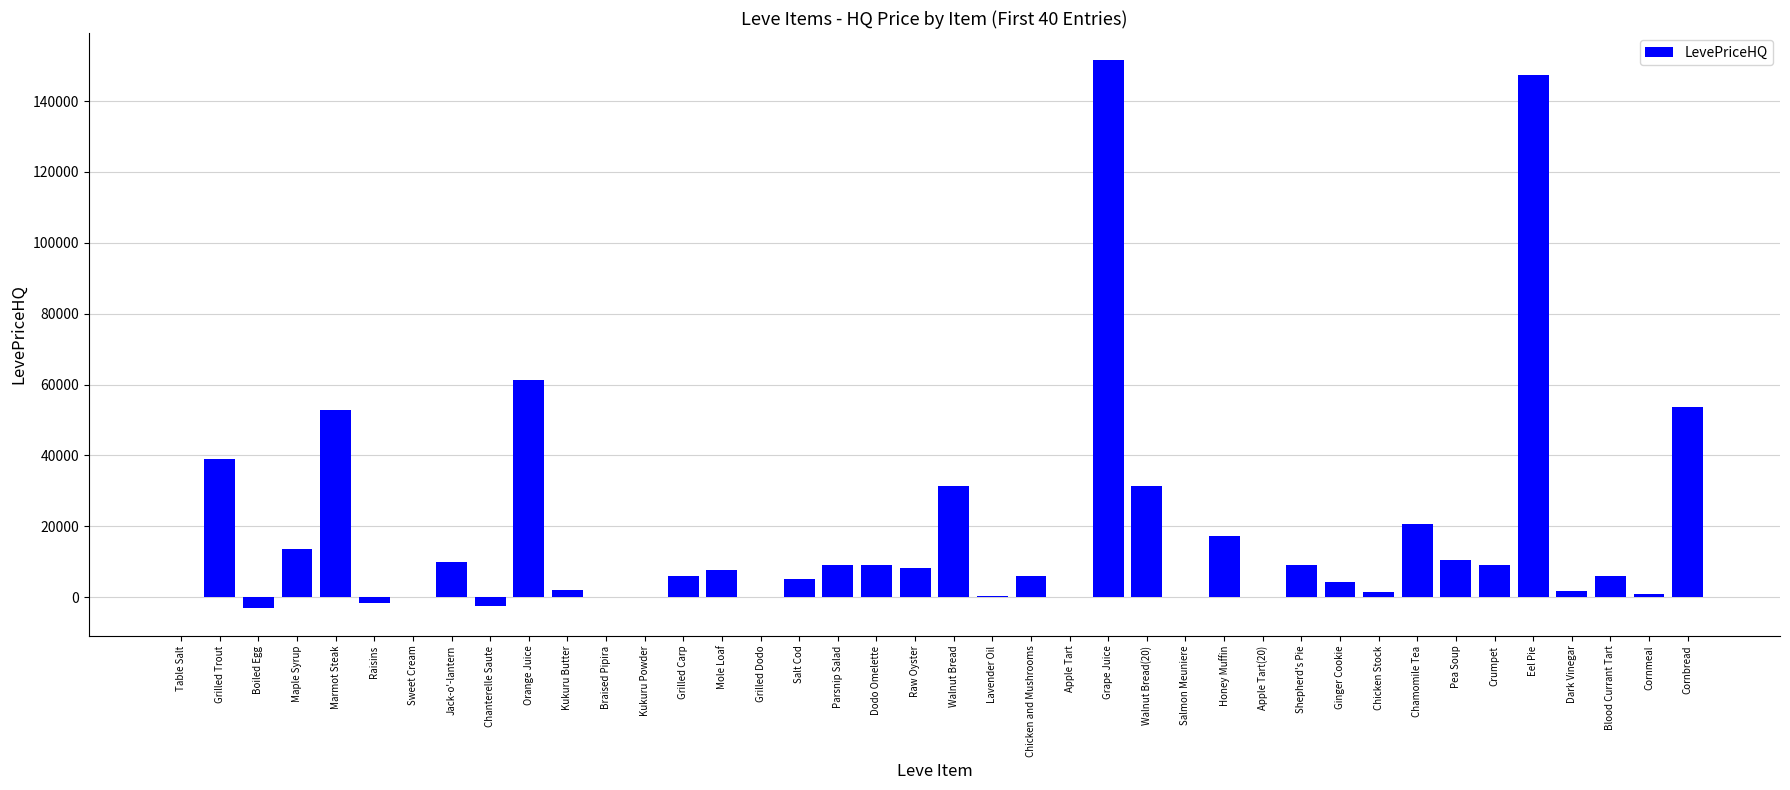

What is the approximate value at Parsnip Salad?

9000.0